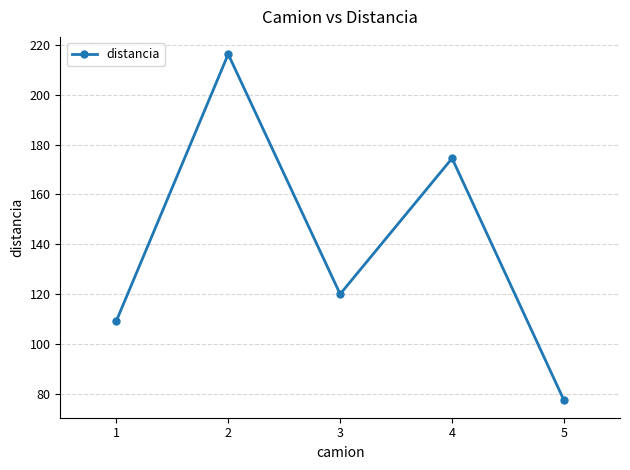

What is the sum of all values?

697.1